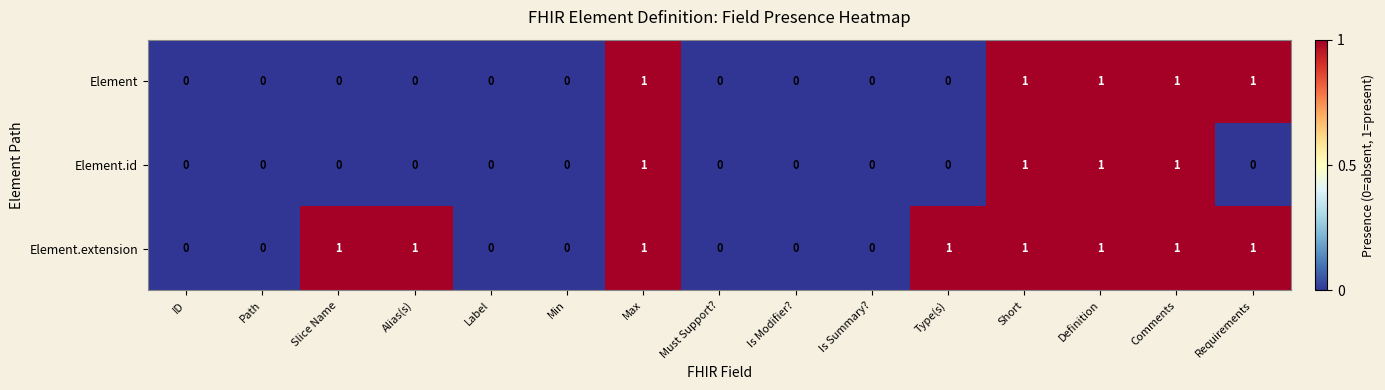

List the series in order of their overall mean, highest first.

Element.extension, Element, Element.id